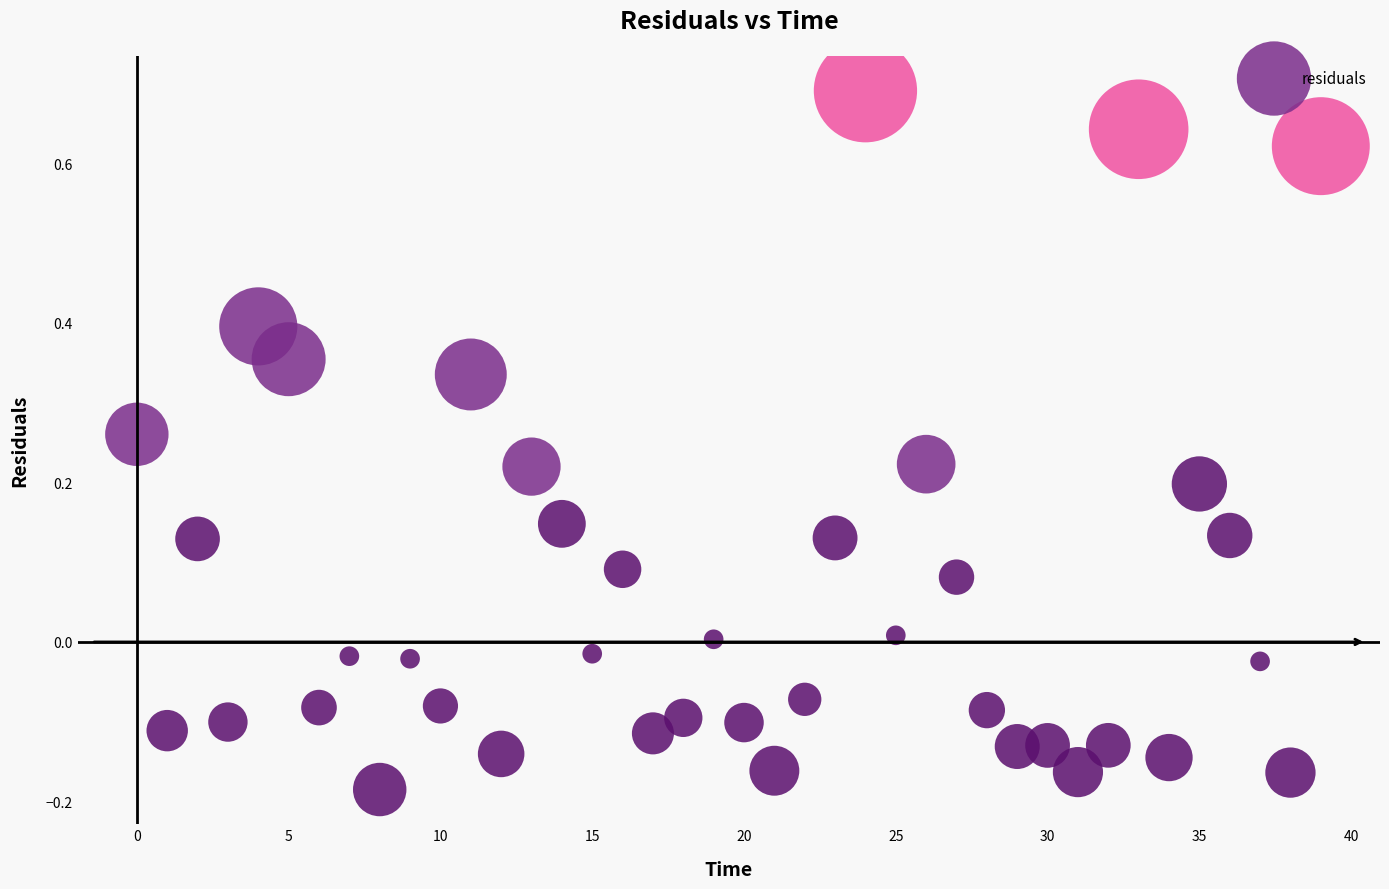

What is the range of Y values (max minus min)?

0.9